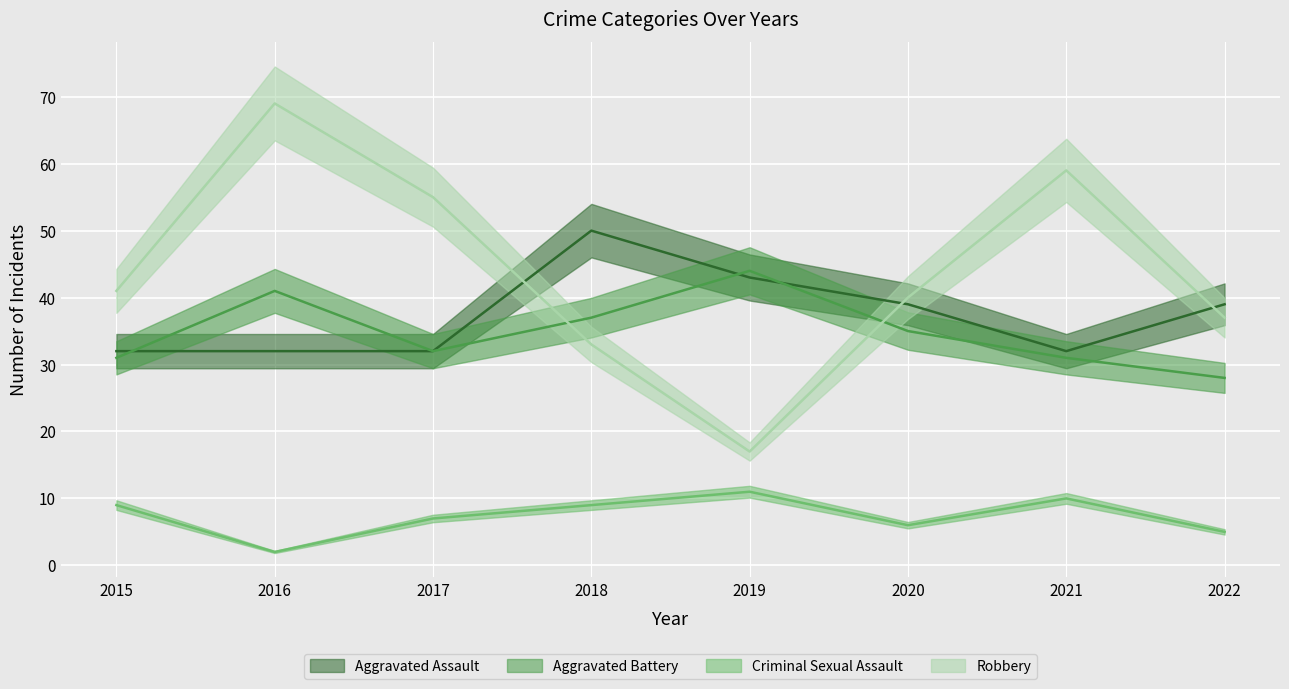

True or false: Aggravated Battery has more than 2 interior local peaks.

False